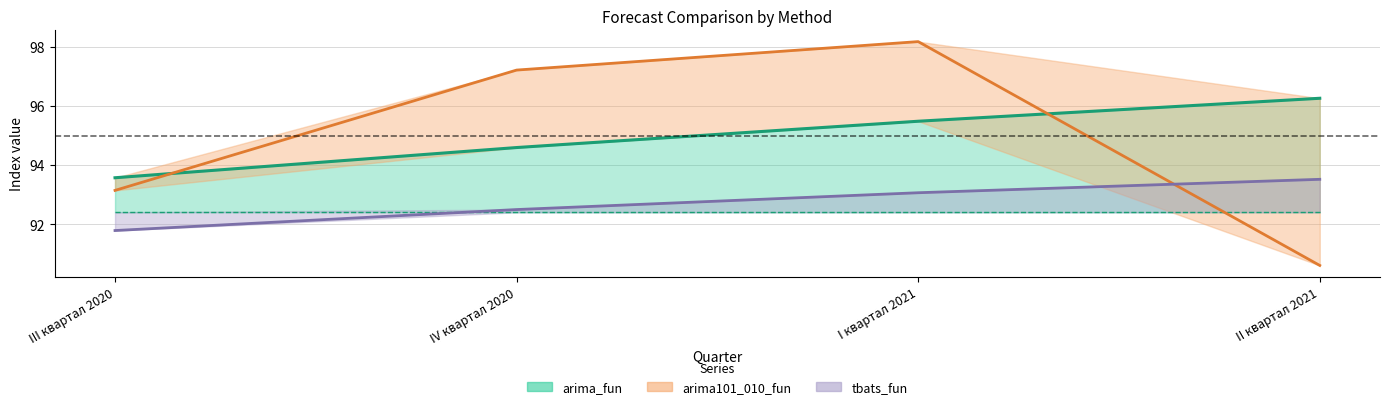

What is the label of the 3rd point from the left?

I квартал 2021